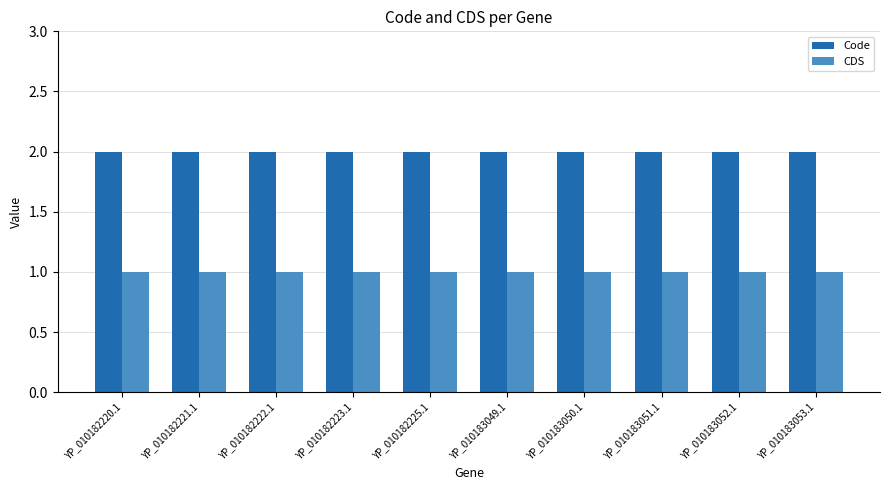

What value does the CDS series have at YP_010183053.1?

1